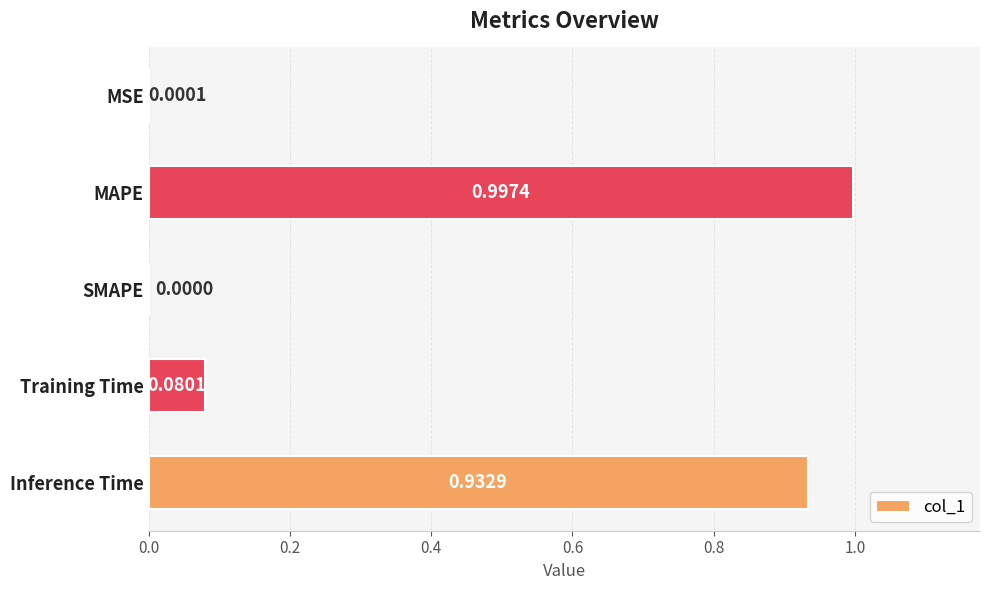

Which label corresponds to the largest value in the chart?

MAPE